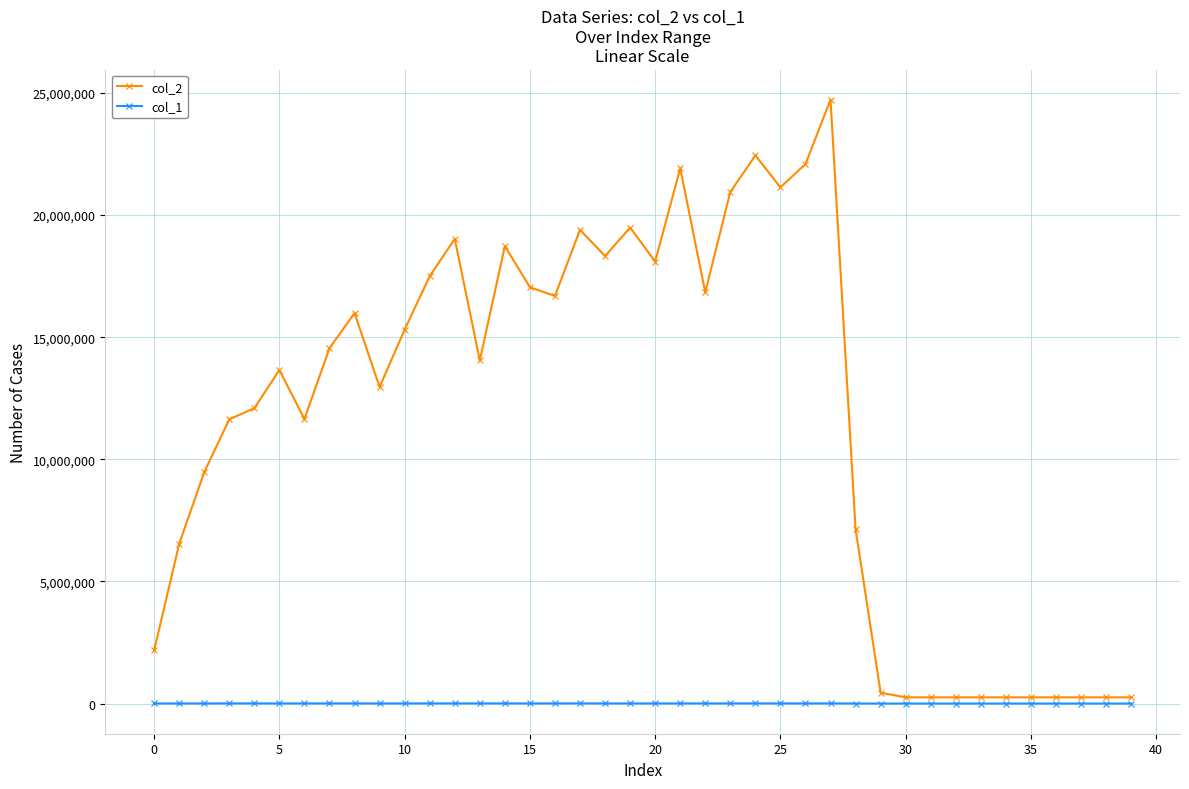

Count the number of data series in this chart.

2